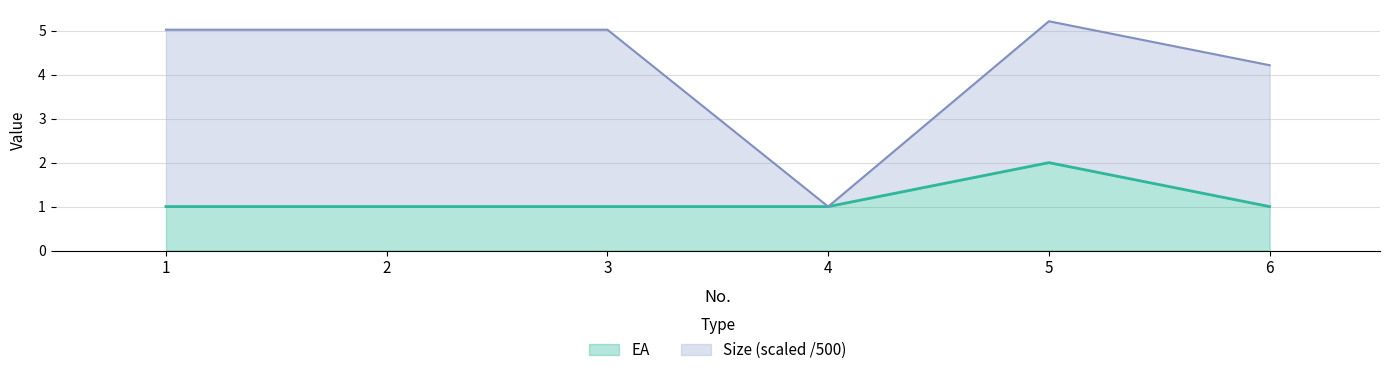

How many interior local peaks (higher than both neighbors) does the data have?

1